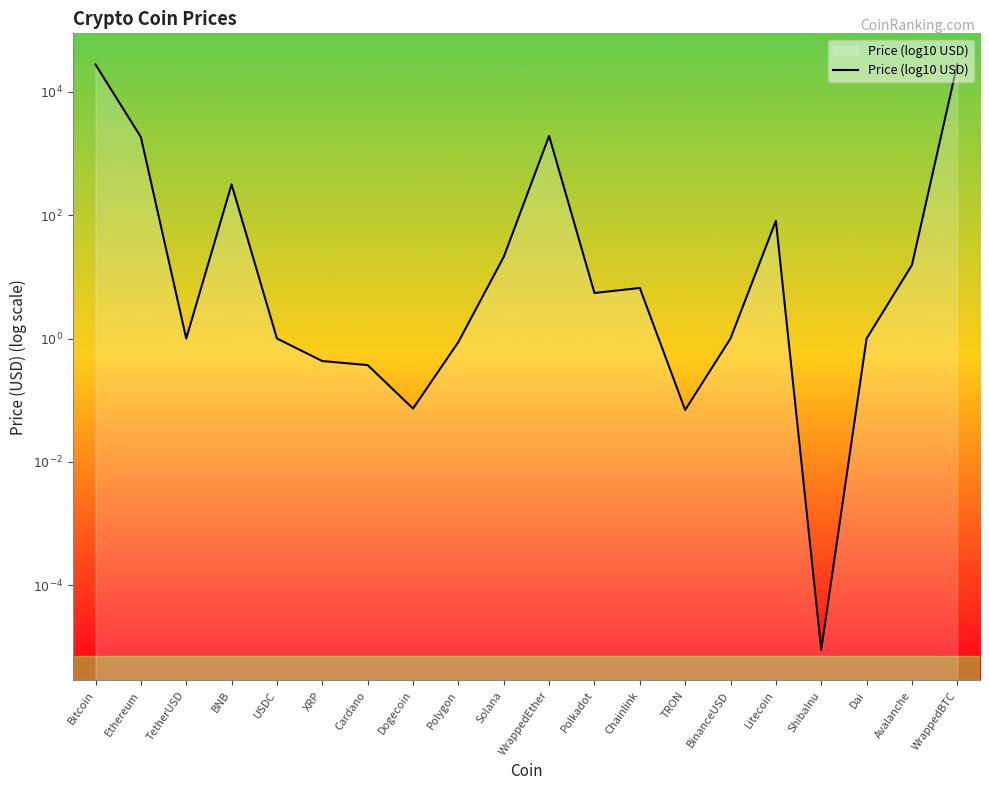

At which label is the value closest to 0?

USDC